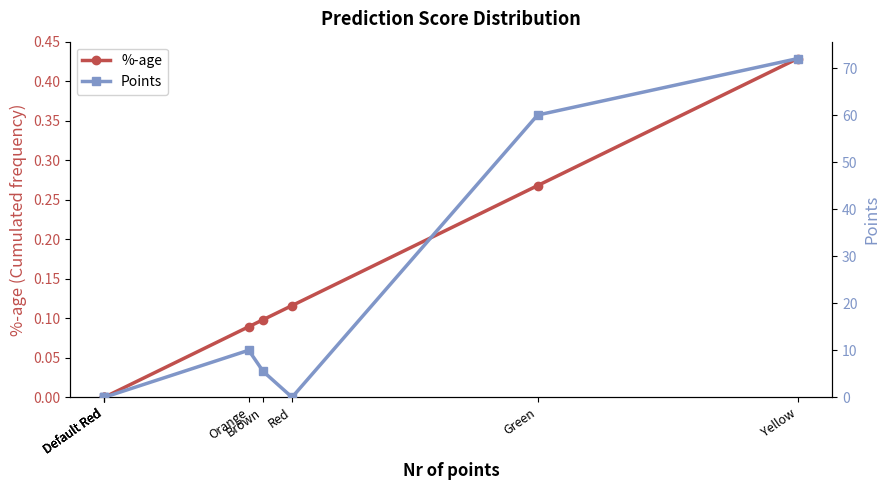

Which series has the largest range (max minus min)?

Points